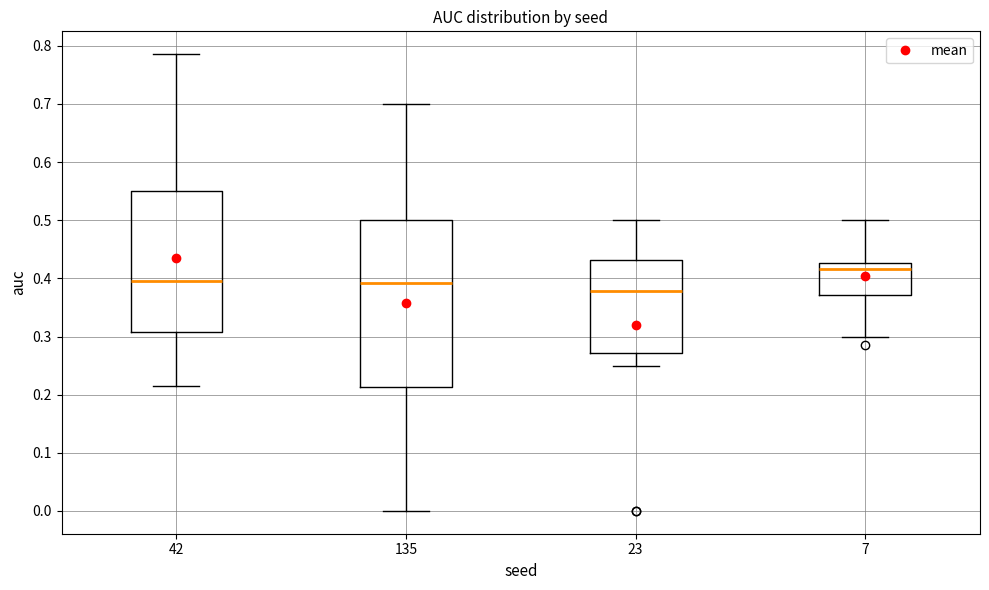

Which box's median line is the lowest?

23